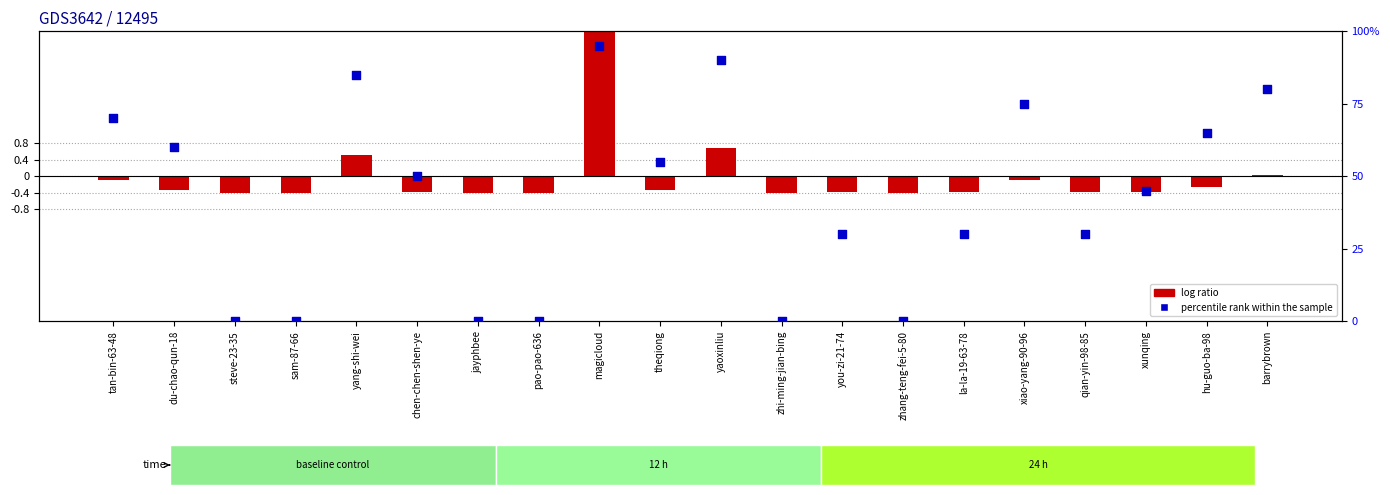

What are all the series names shown in the legend?

log ratio, percentile rank within the sample